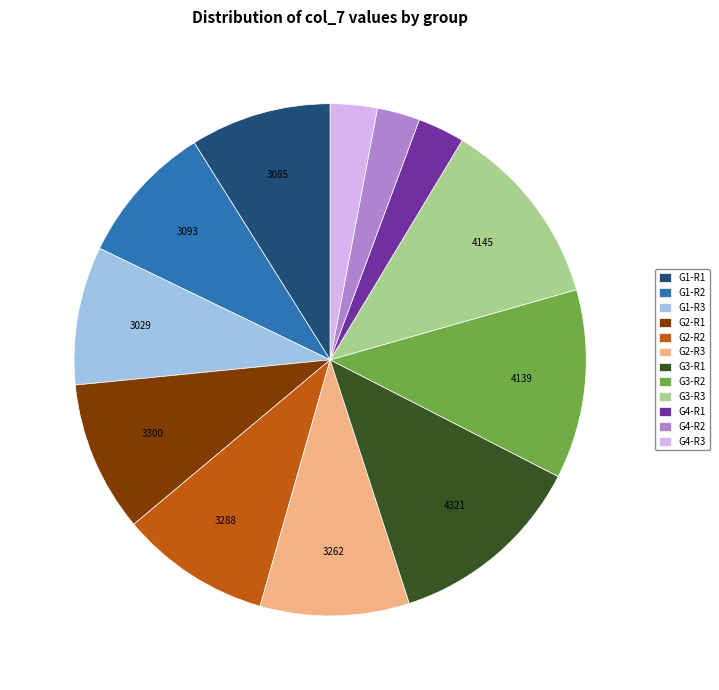

Between G2-R2 and G4-R1, which is larger?

G2-R2